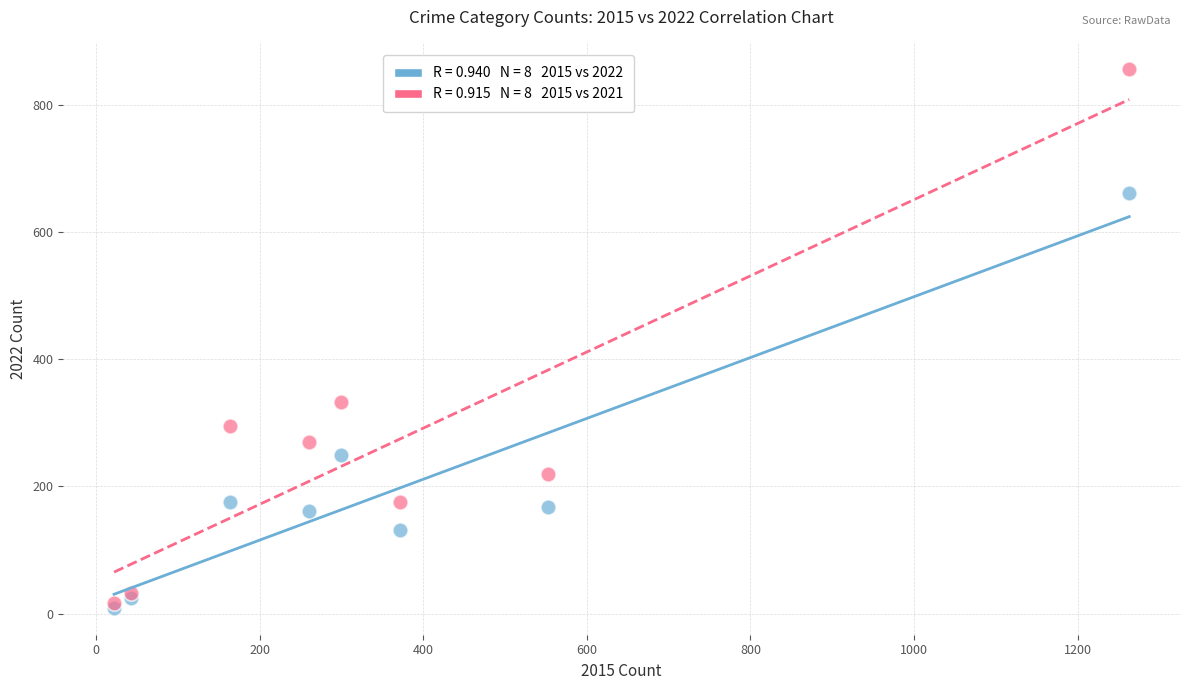

Across all series, what Y value is closest to 432?

332